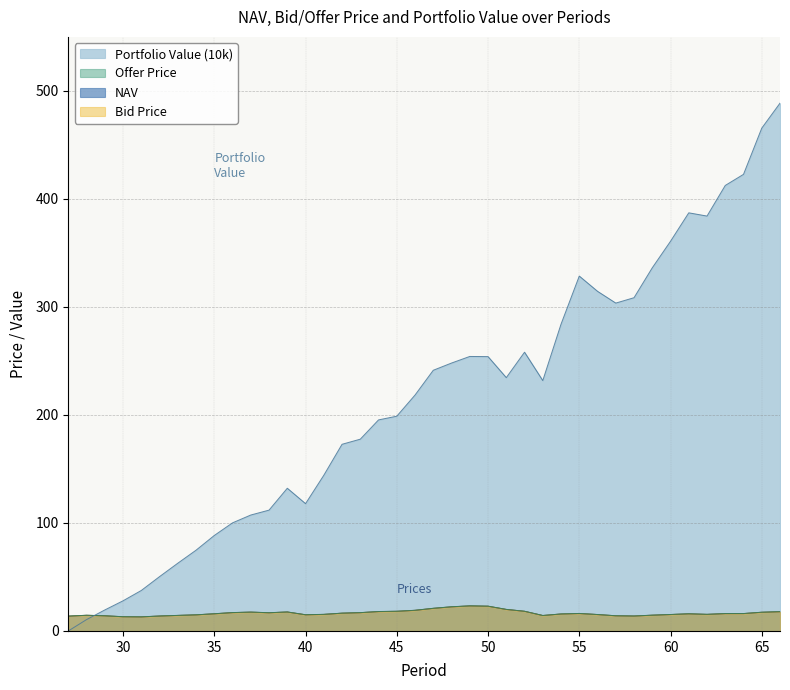

True or false: Portfolio Value (10k) and Offer Price intersect in this chart.

True